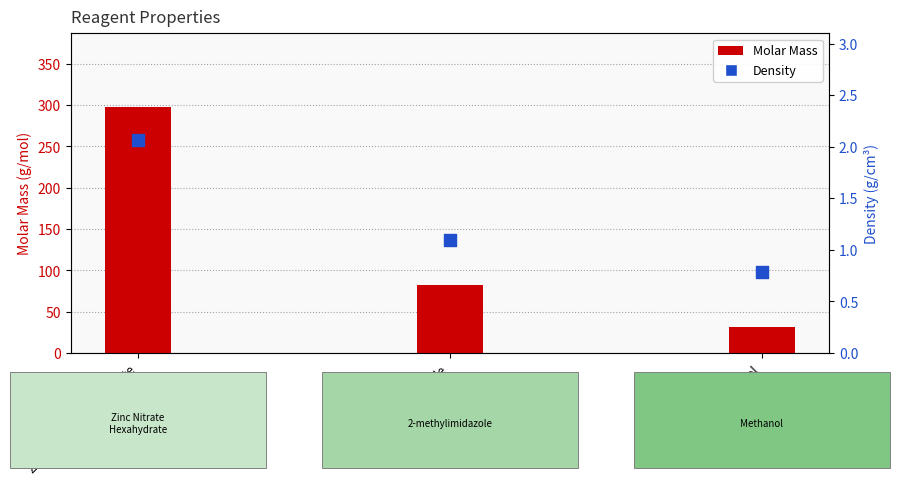

At how many categories does at least one series exceed 30?

3